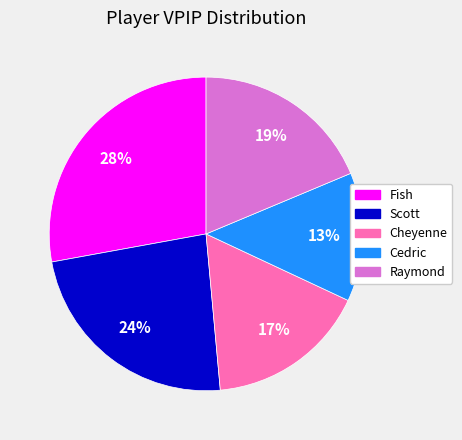

How many slices are in this pie chart?

5